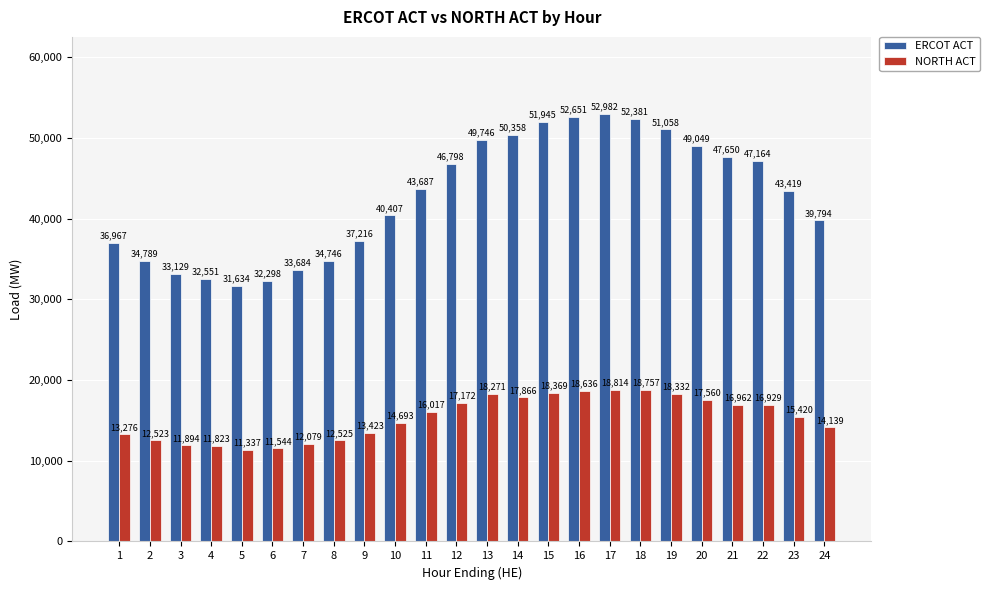

At which label is NORTH ACT closest to 15075?

23